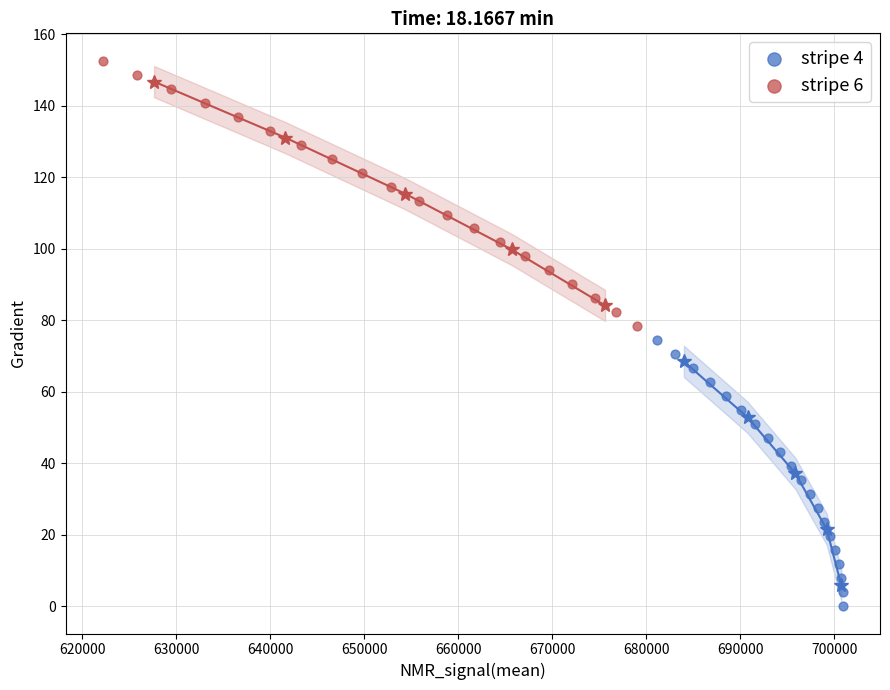

Which series reaches the minimum Y coordinate?

stripe 4